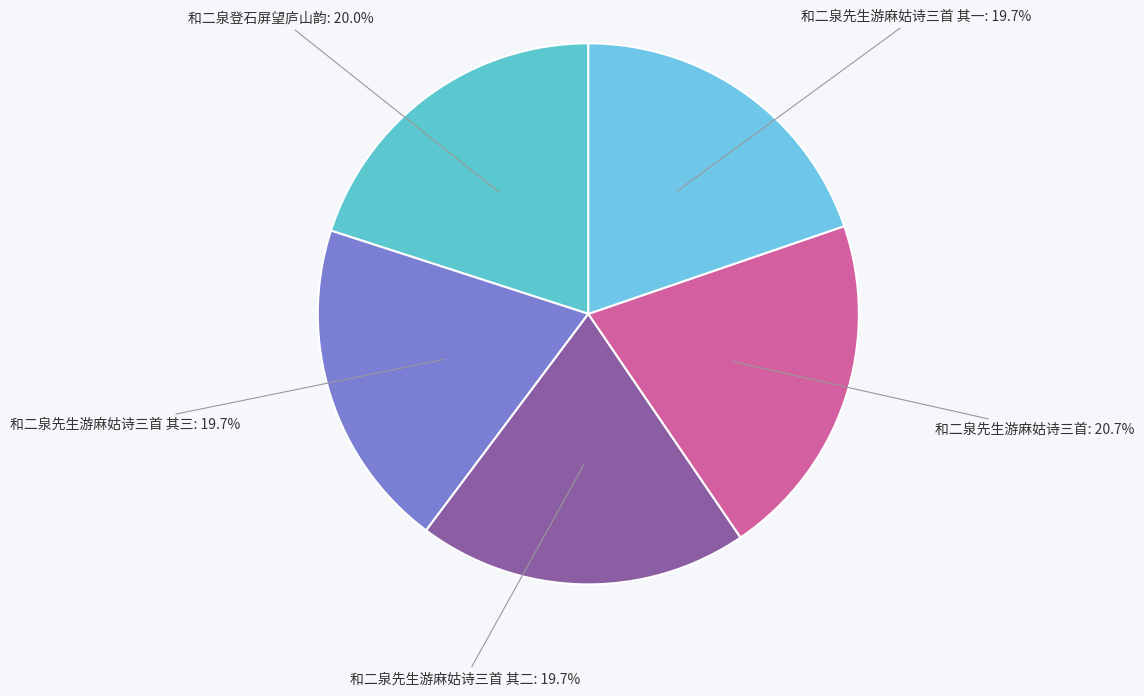

Combined, do 和二泉先生游麻姑诗三首 其三 and 和二泉先生游麻姑诗三首 其一 account for over 50%?

No